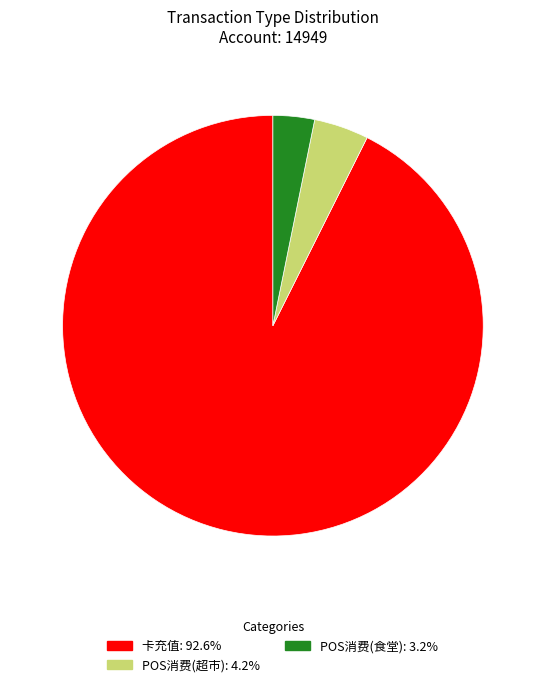

How many segments does this pie chart have?

3